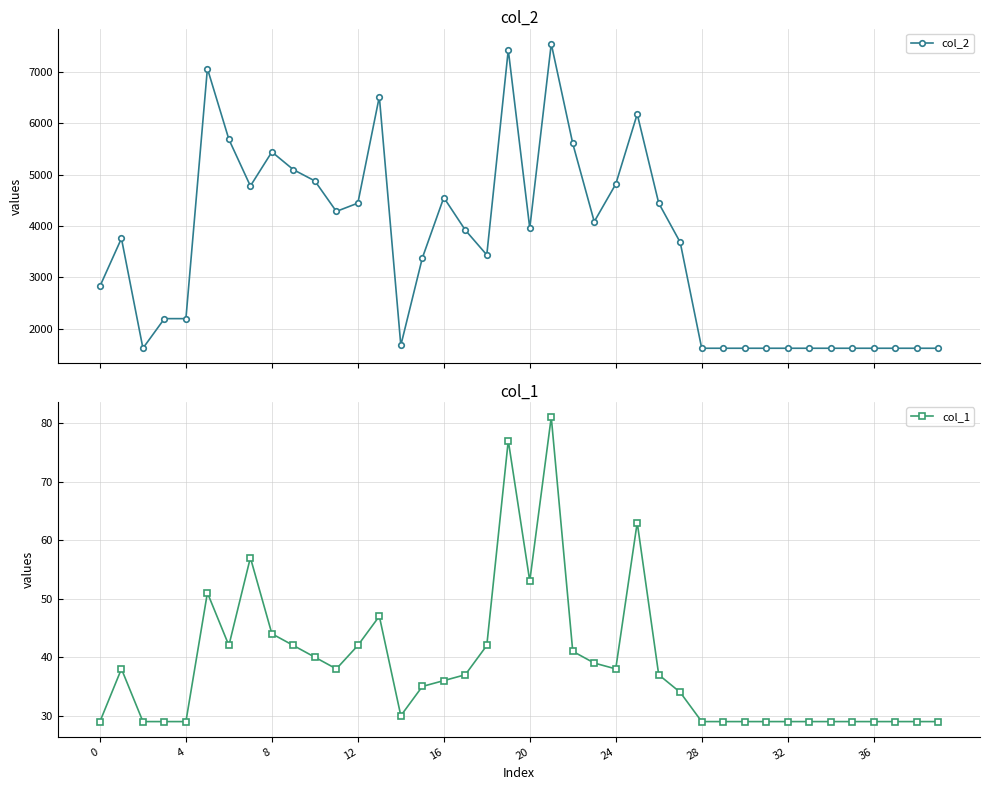

How many values in the col_2 series are below 3760?

20